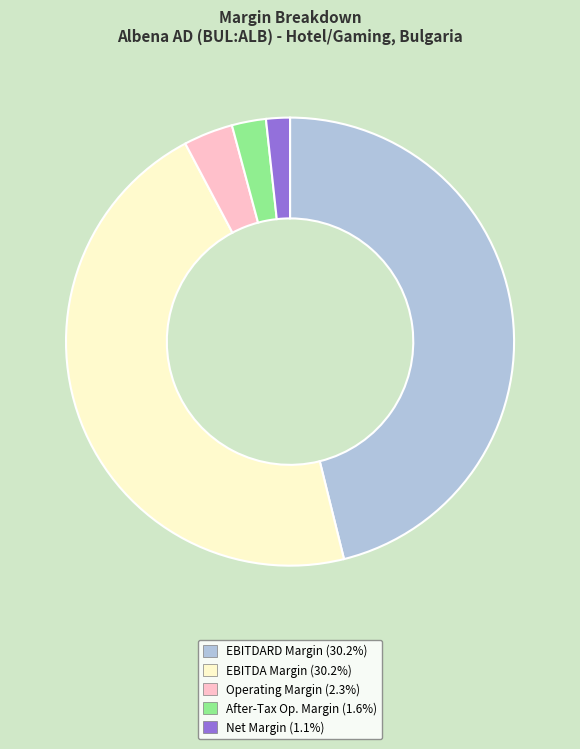

Do After-Tax Op. Margin (1.6%) and EBITDA Margin (30.2%) together represent more than half of the pie?

No